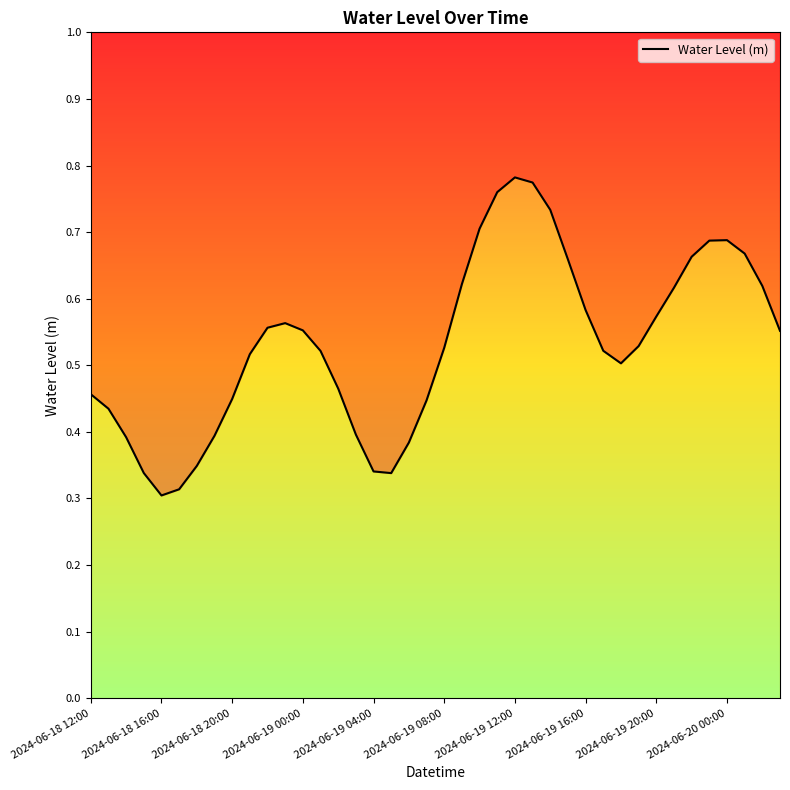

Between 19 and 2024-06-18 16:00, which is larger?

19